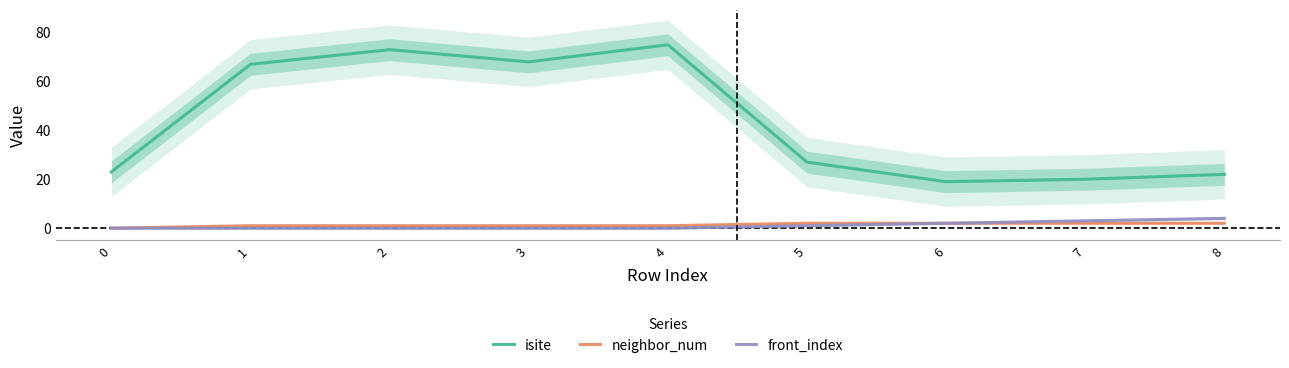

Rank the series at 7 from highest to lowest value.

isite, front_index, neighbor_num